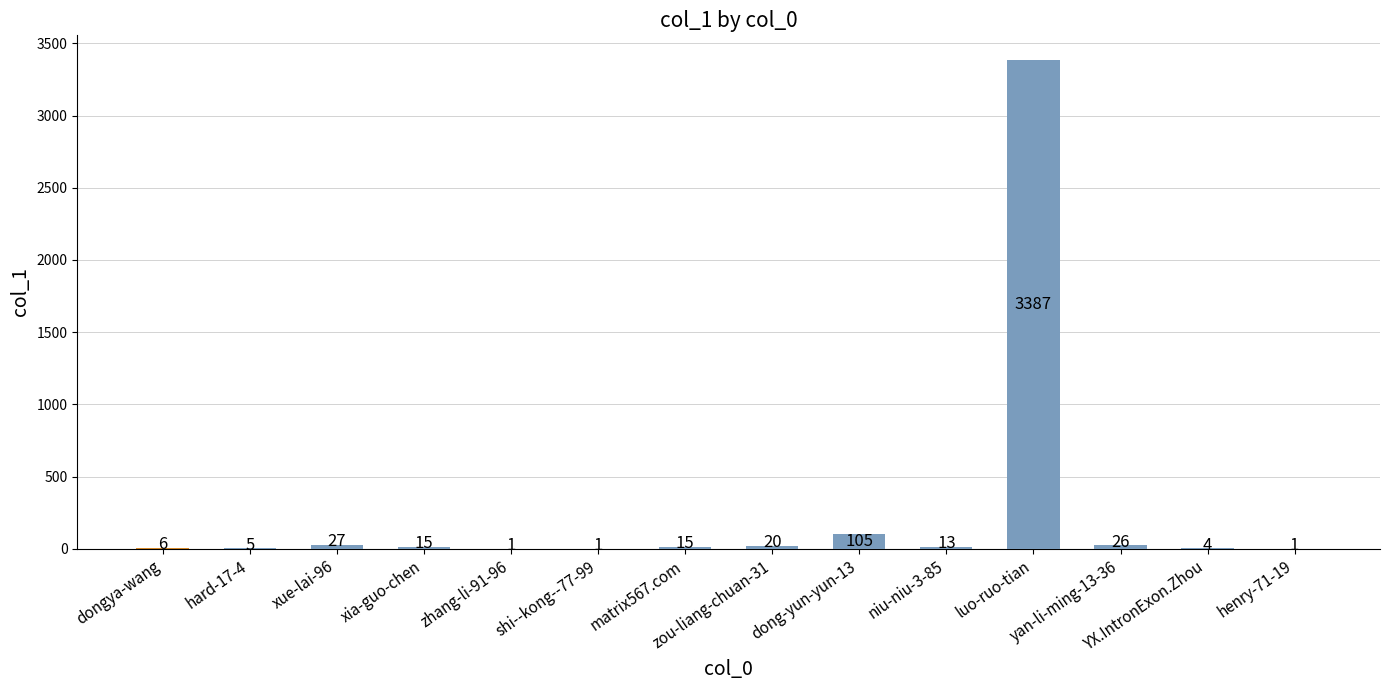

What is the maximum value shown in the chart?

3387